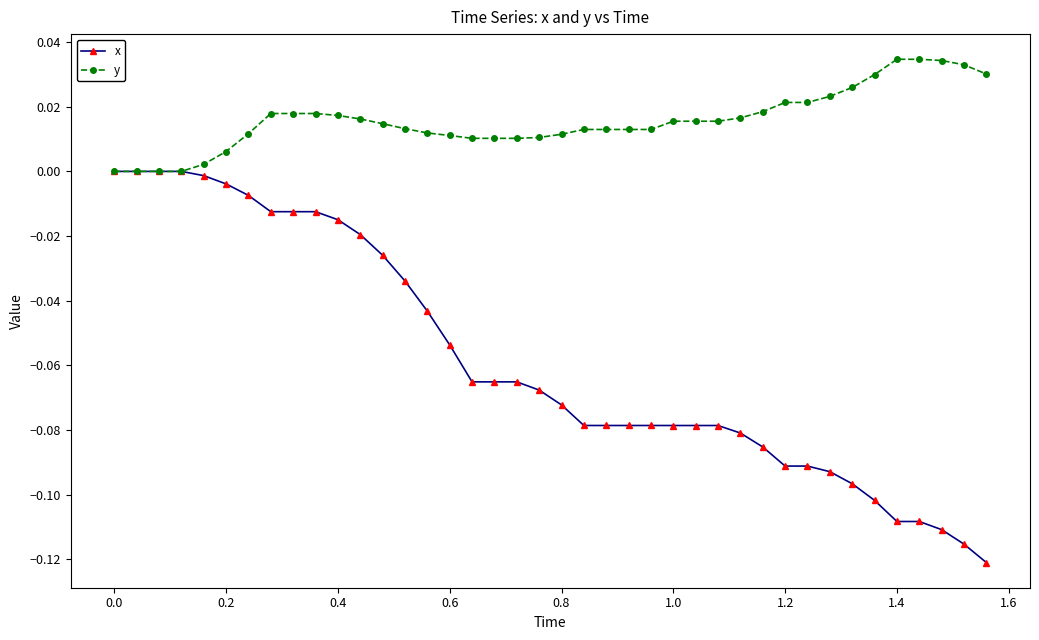

List the series in order of their overall mean, highest first.

y, x